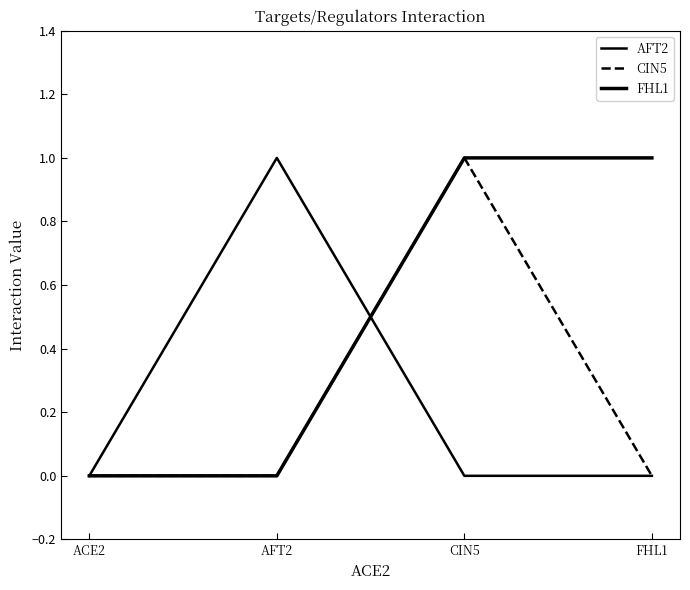

Is this an area chart (filled region under the line)?

No